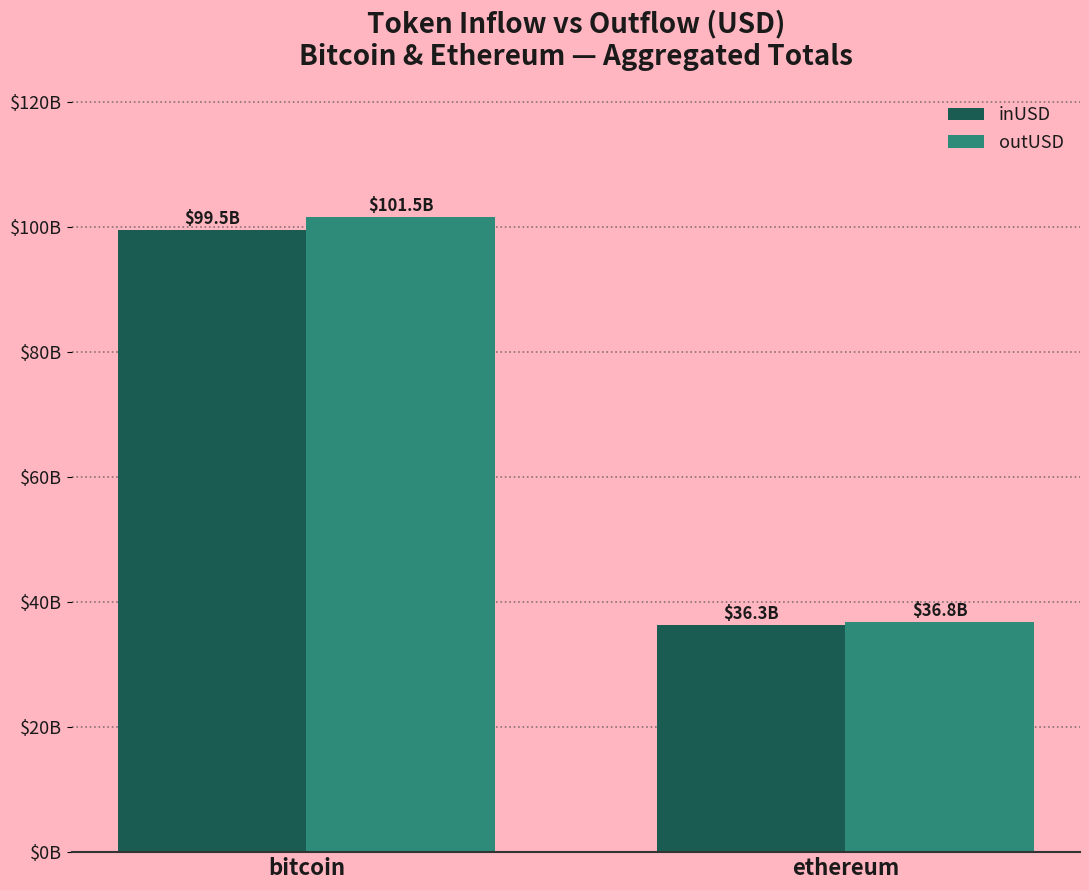

What is the smallest value displayed?

36.3